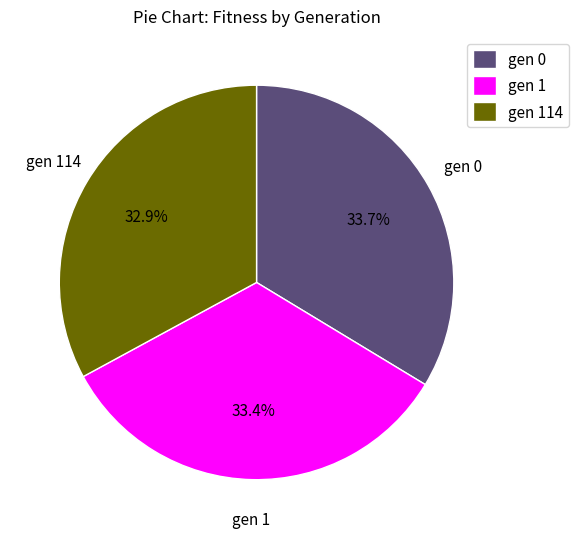

Does gen 114 account for over 50% of the chart?

No